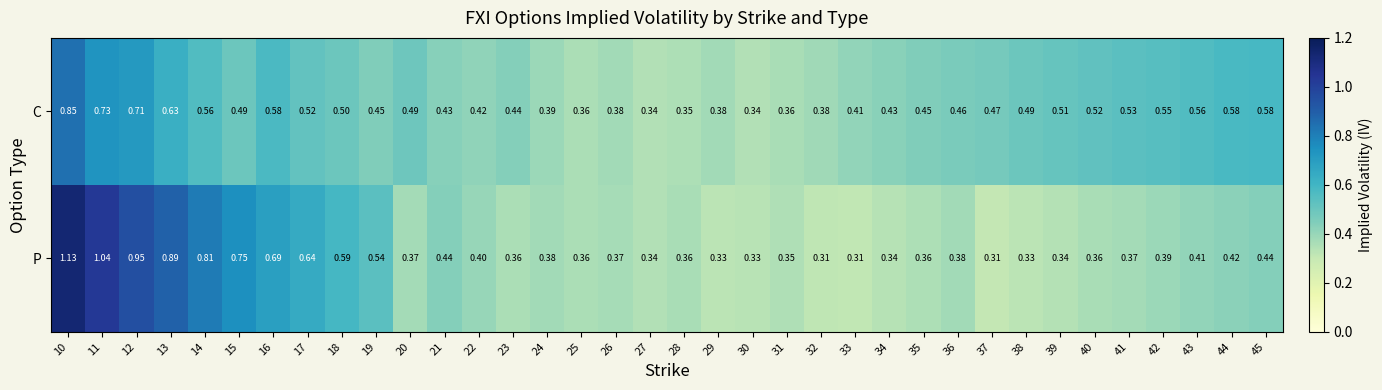

Is the value of C at 19 greater than the value of P at 30?

Yes